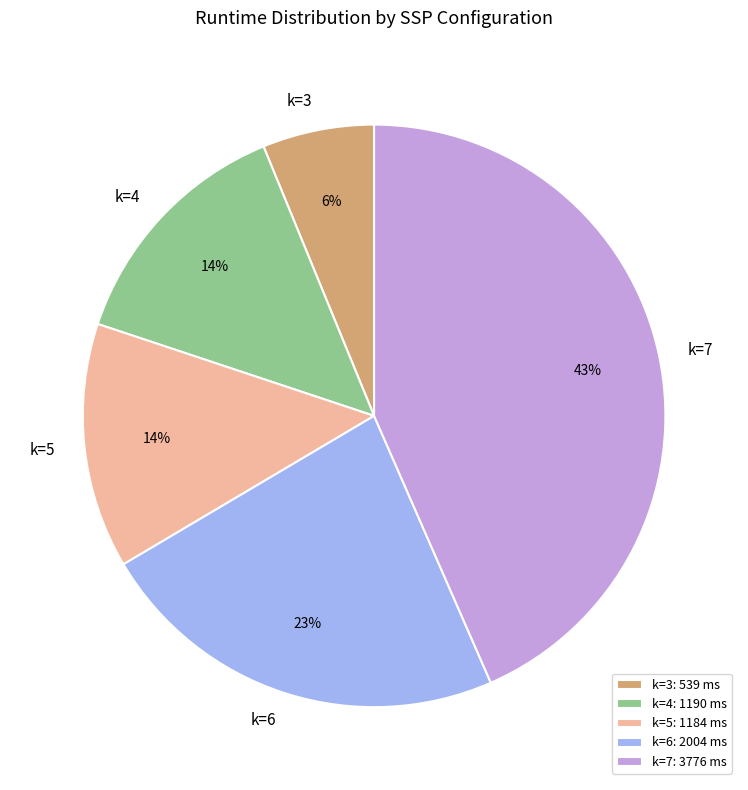

To the nearest percent, what portion does k=6 represent?

23%